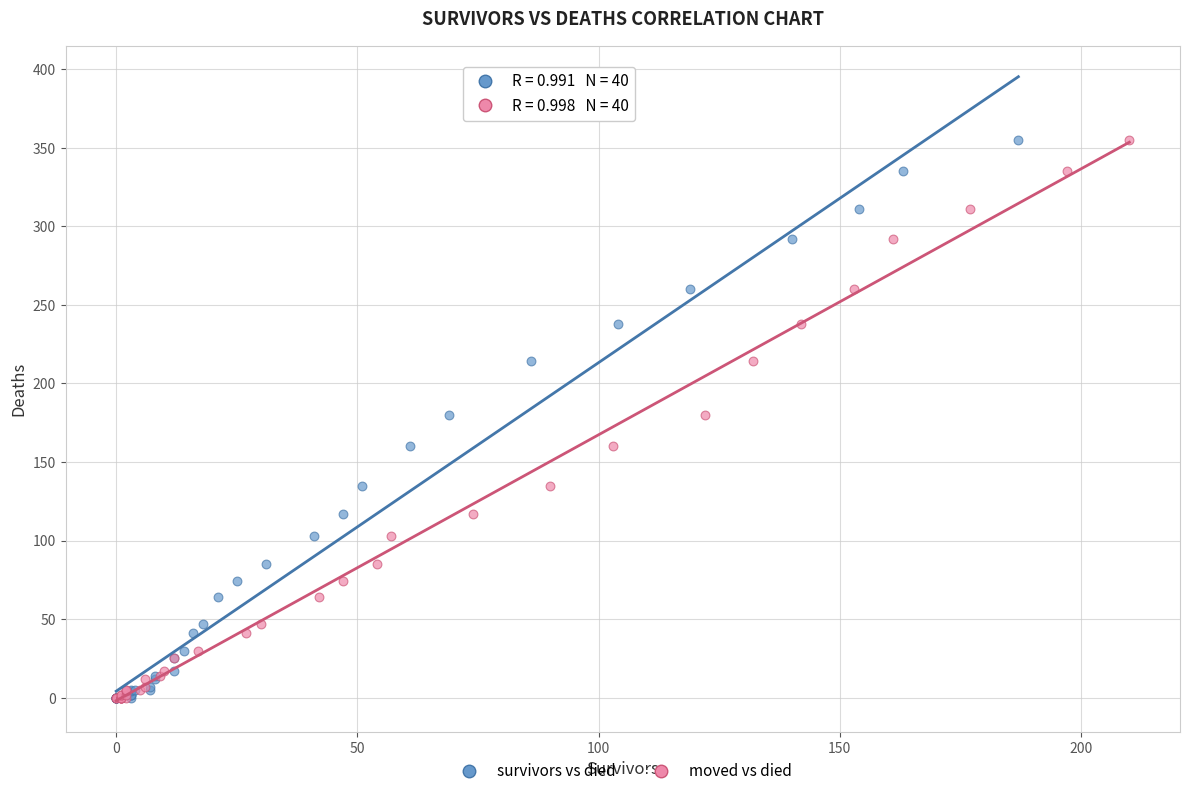

What are all the series names shown in the legend?

survivors vs died, moved vs died